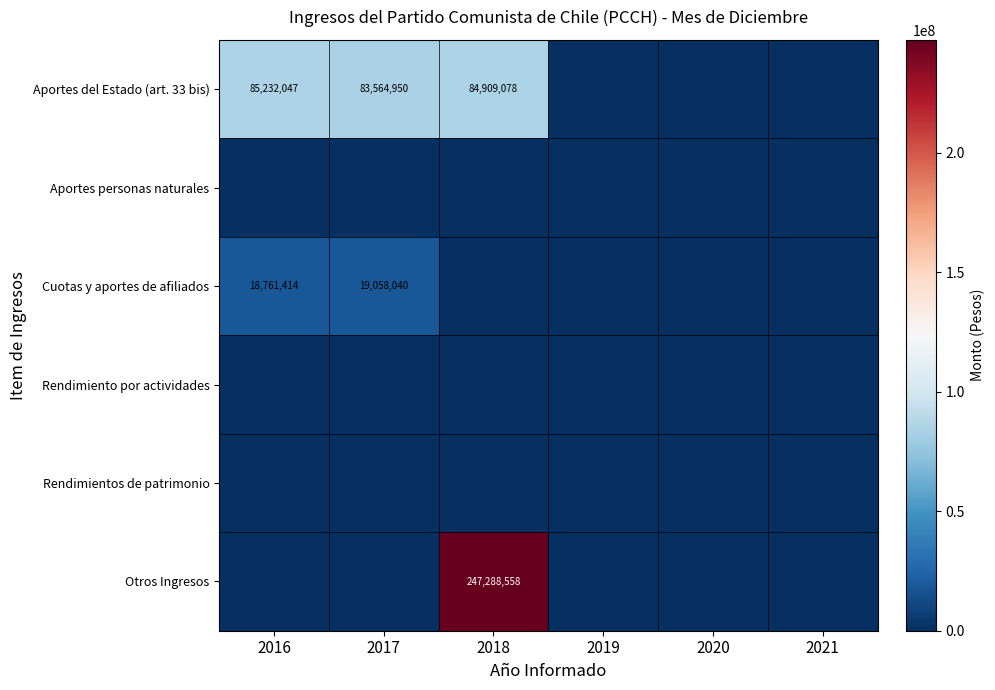

At which label is Aportes del Estado (art. 33 bis) closest to 42616023?

2017